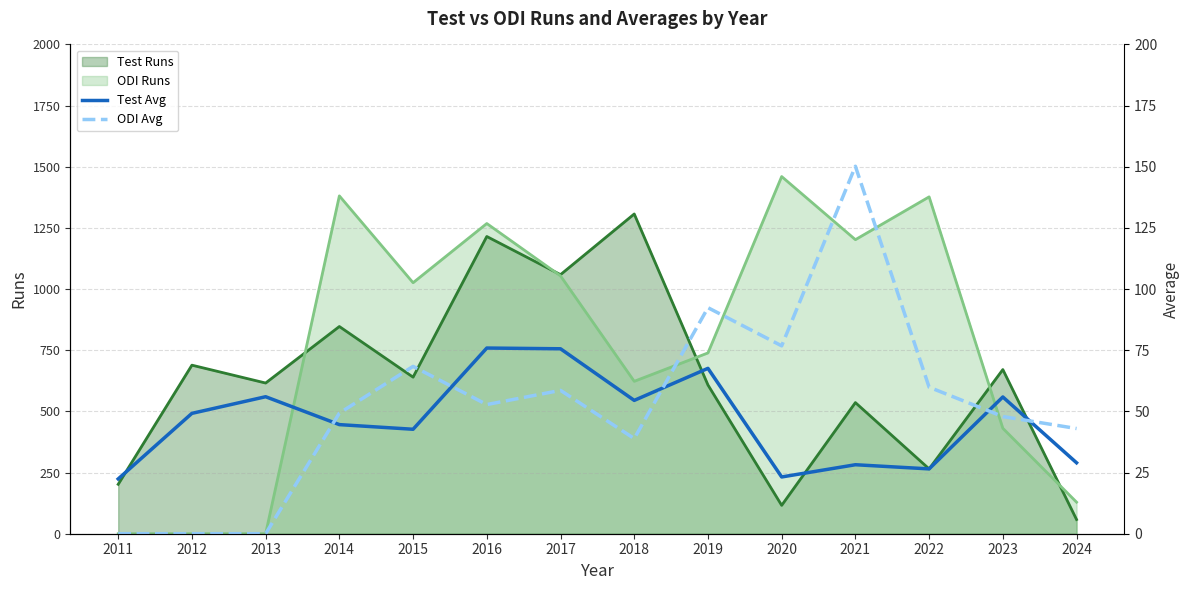

What is the approximate value of ODI Runs at 2023?

431